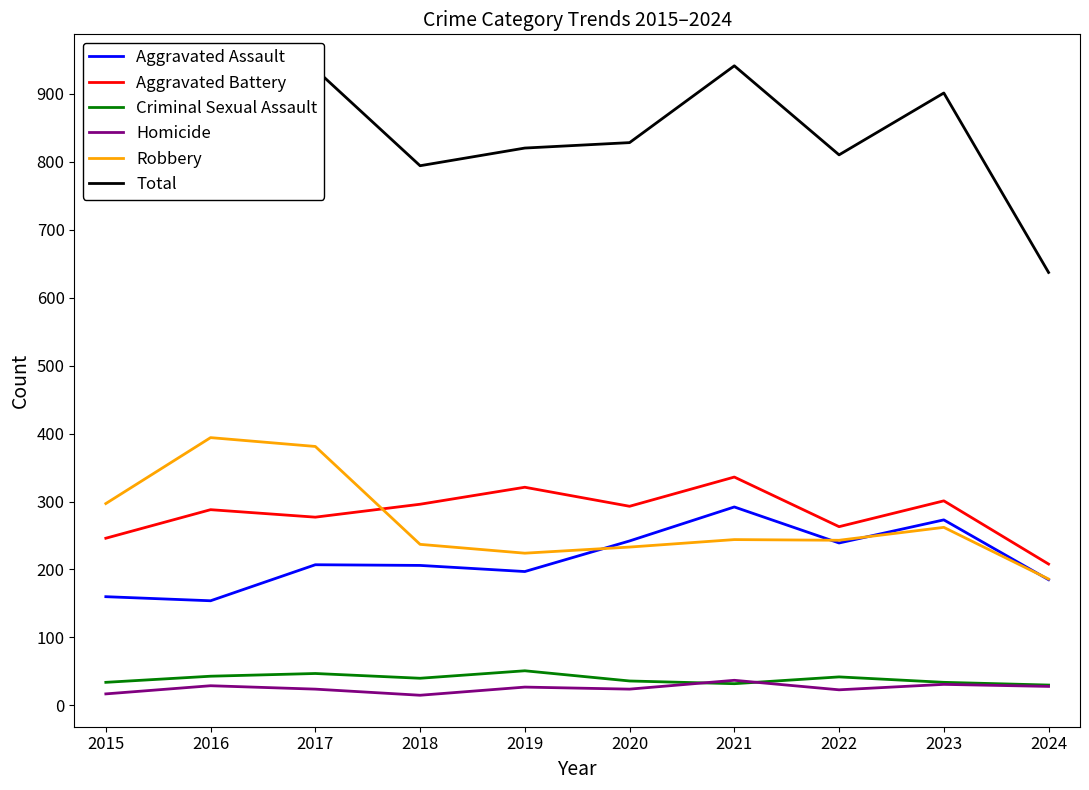

How many series are shown in this chart?

6